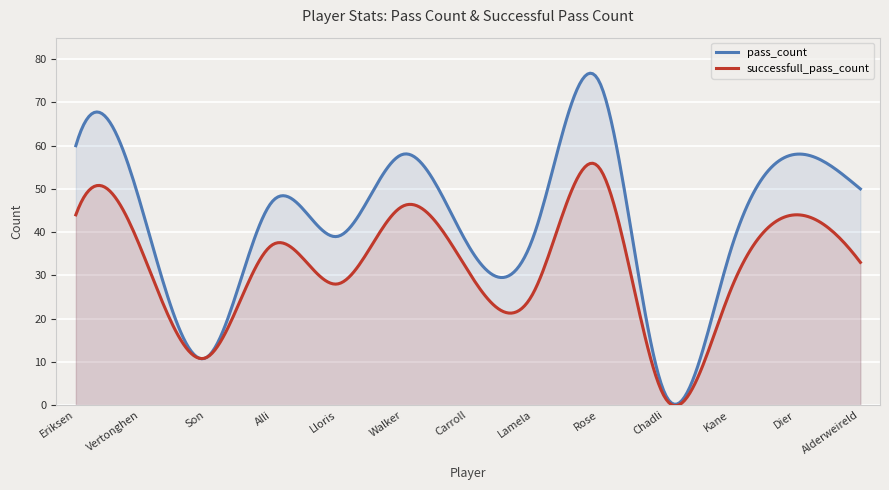

Rank the series by their maximum value, from highest to lowest.

pass_count, successfull_pass_count